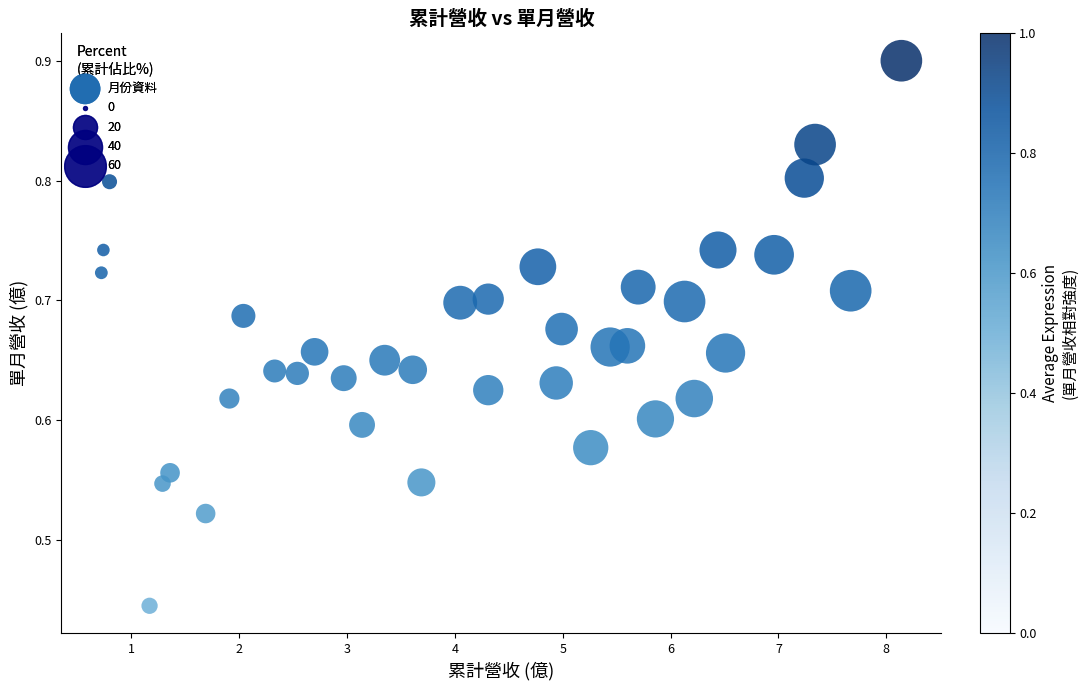

How many data points are displayed?

37